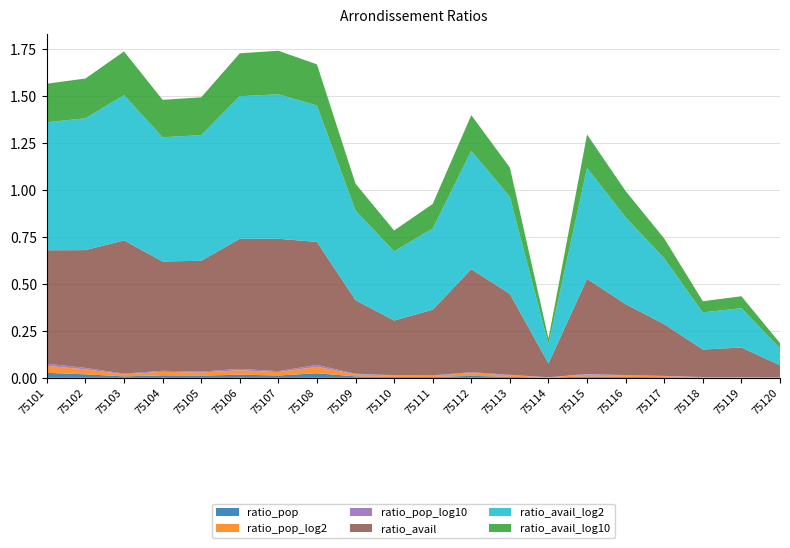

Reading left to right, what are all the values shown in this chart?

ratio_pop: 0.0	0.0	0.0	0.0	0.0	0.0	0.0	0.0	0.0	0.0	0.0	0.0	0.0	0.0	0.0	0.0	0.0	0.0	0.0	0.0
ratio_pop_log2: 0.0	0.0	0.0	0.0	0.0	0.0	0.0	0.0	0.0	0.0	0.0	0.0	0.0	0.0	0.0	0.0	0.0	0.0	0.0	0.0
ratio_pop_log10: 0.0	0.0	0.0	0.0	0.0	0.0	0.0	0.0	0.0	0.0	0.0	0.0	0.0	0.0	0.0	0.0	0.0	0.0	0.0	0.0
ratio_avail: 0.6	0.6	0.7	0.6	0.6	0.7	0.7	0.7	0.4	0.3	0.3	0.5	0.4	0.1	0.5	0.4	0.3	0.1	0.2	0.1
ratio_avail_log2: 0.7	0.7	0.8	0.7	0.7	0.8	0.8	0.7	0.5	0.4	0.4	0.6	0.5	0.1	0.6	0.5	0.4	0.2	0.2	0.1
ratio_avail_log10: 0.2	0.2	0.2	0.2	0.2	0.2	0.2	0.2	0.1	0.1	0.1	0.2	0.2	0.0	0.2	0.1	0.1	0.1	0.1	0.0